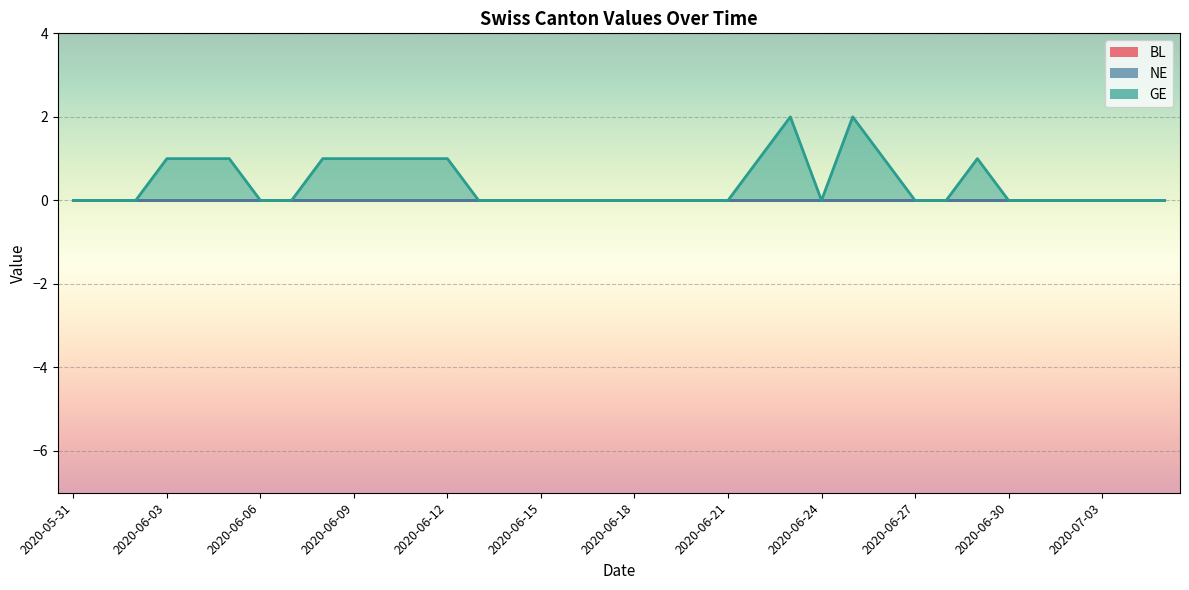

What is the total value across all series at 2020-06-09?

1